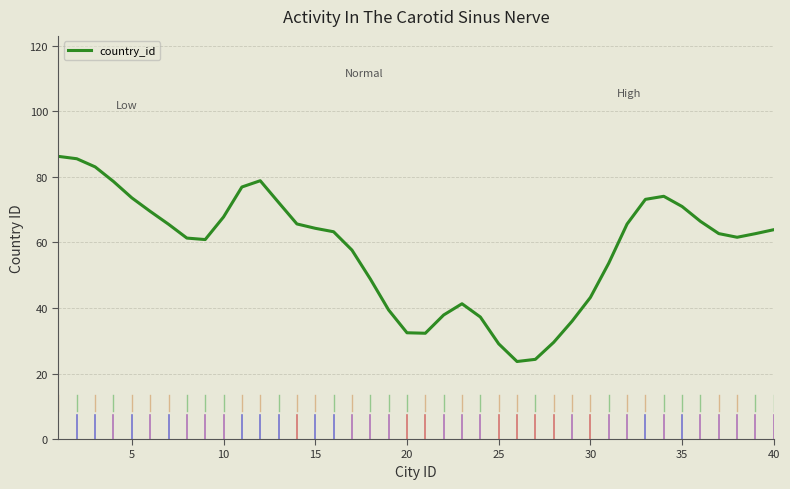

What is the minimum value shown in the chart?

23.7